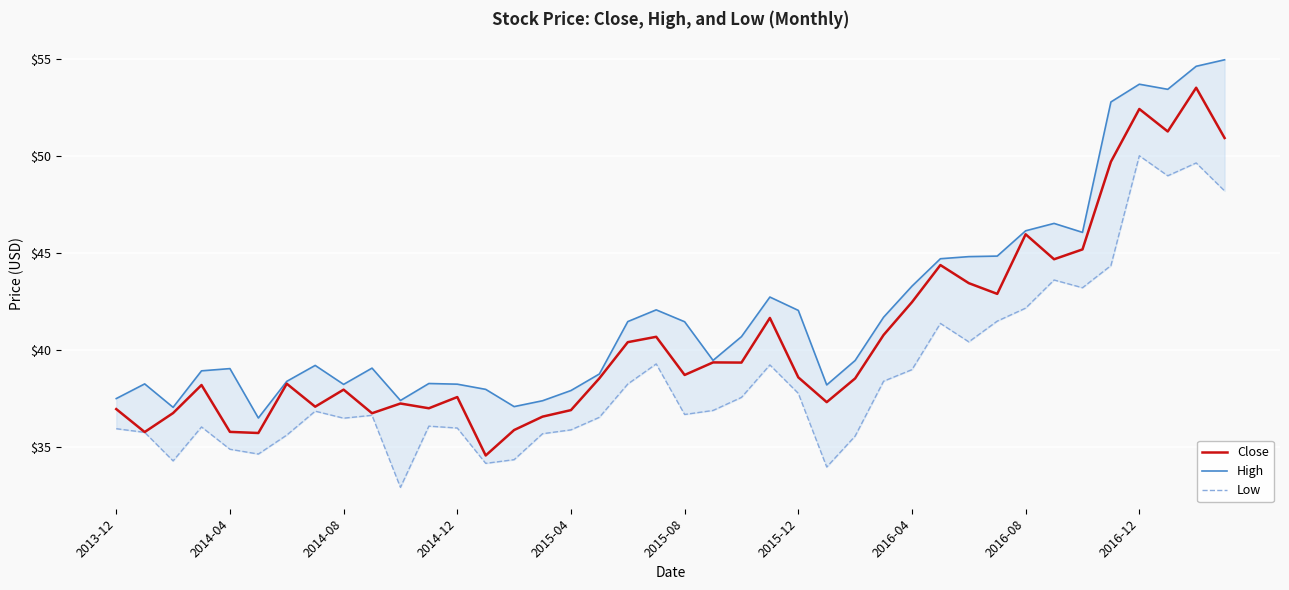

What are all the series names shown in the legend?

Close, High, Low